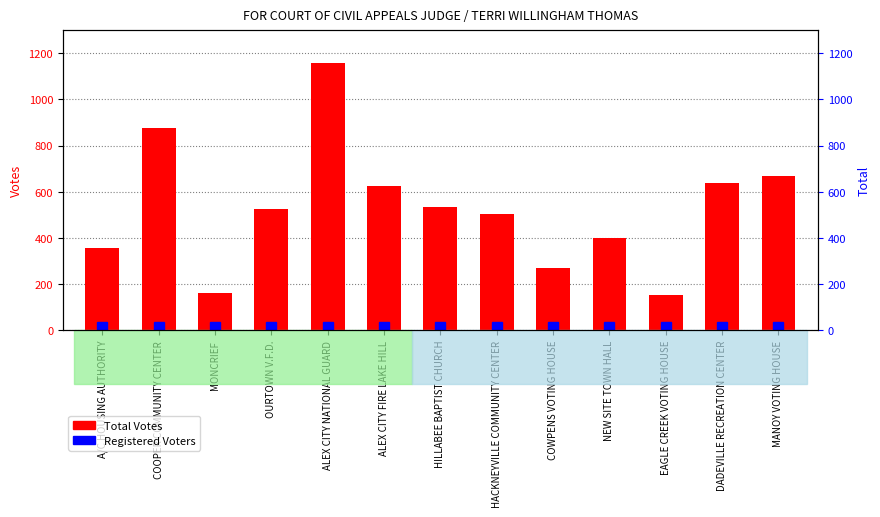

How many categories are shown in the chart?

13